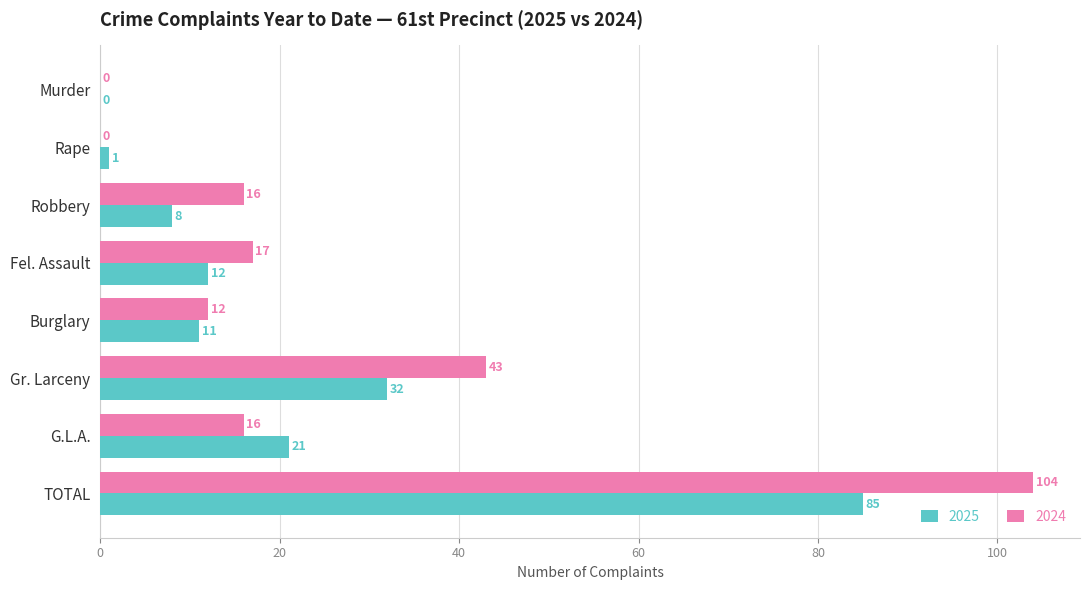

What is the sum of all 2024 values?

208